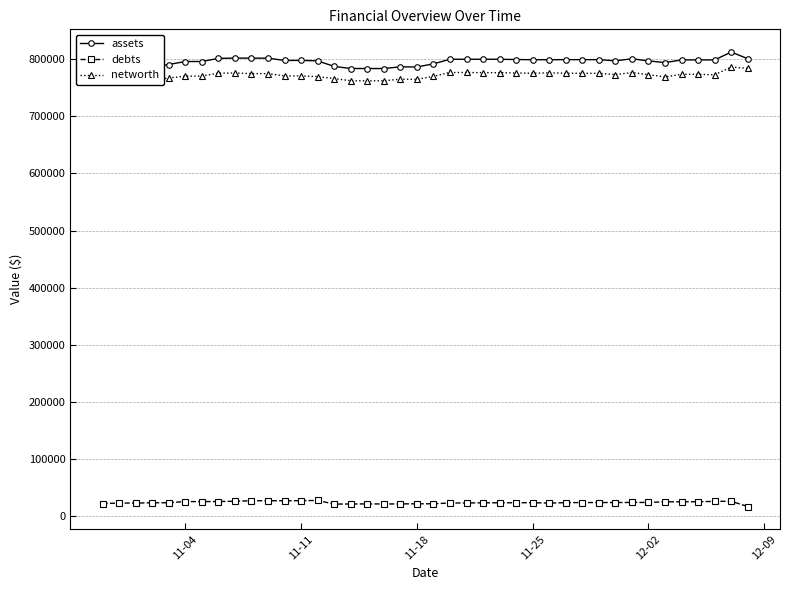

True or false: networth has more than 1 points higher than both neighbors.

True